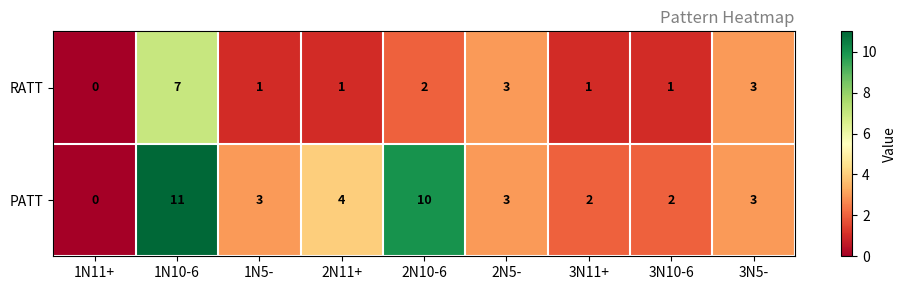

Count the number of data series in this chart.

2